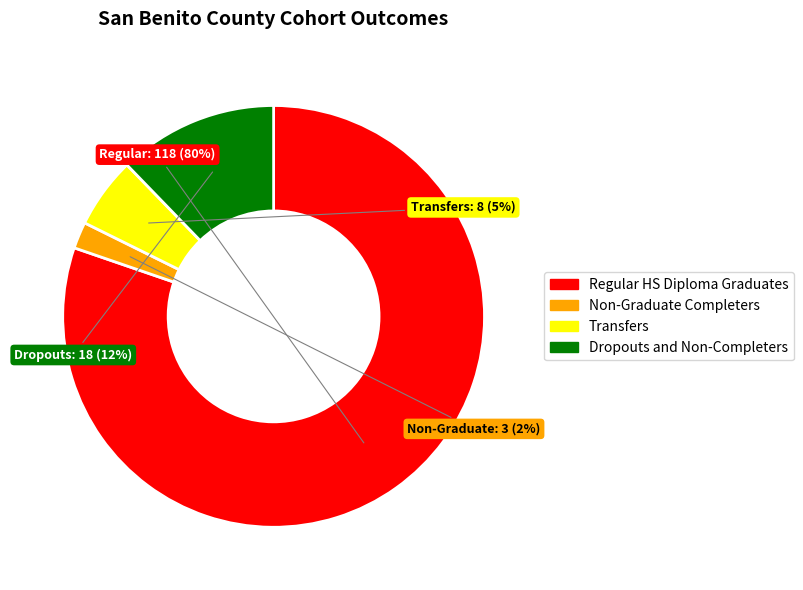

Which slice is the largest?

Regular HS Diploma Graduates